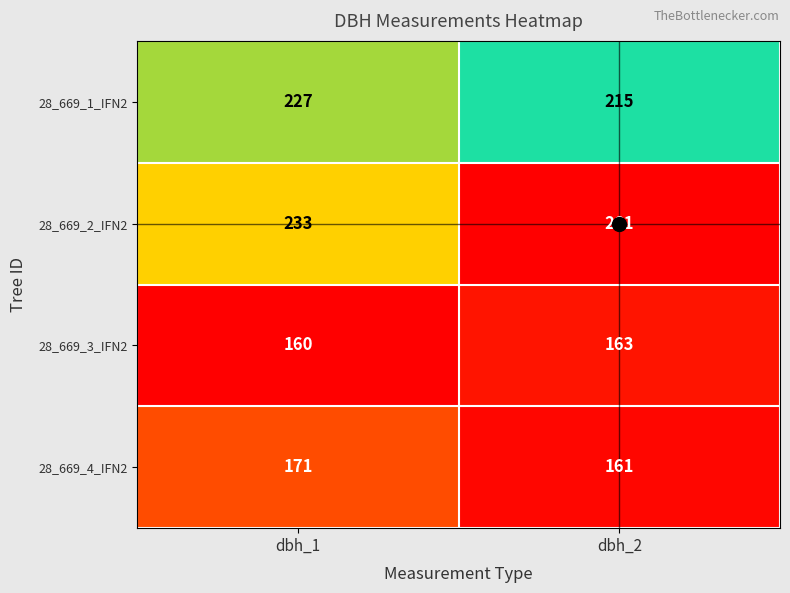

Rank the categories by 28_669_1_IFN2 value from highest to lowest.

dbh_1, dbh_2